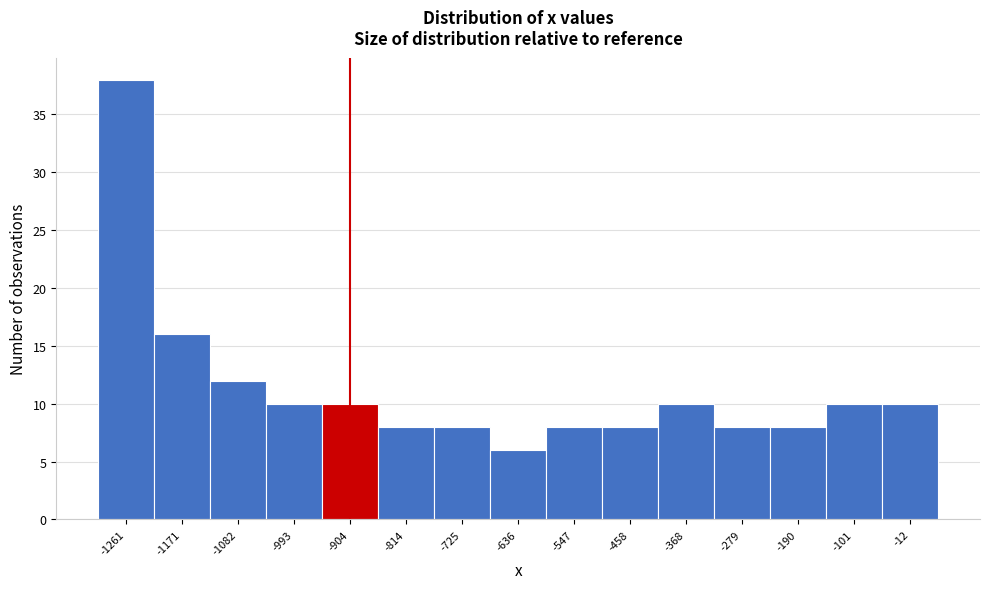

Reading left to right, list every bar in this chart as the range it spans on the x-axis followed by its height. Neither the bar edges nor the heights are printed on the chart, so give them approximately, as read against the axes.

-1310 to -1220: 38
-1220 to -1130: 16
-1130 to -1040: 12
-1040 to -950: 10
-950 to -860: 10
-860 to -770: 8
-770 to -680: 8
-680 to -590: 6
-590 to -500: 8
-500 to -410: 8
-410 to -320: 10
-320 to -240: 8
-240 to -150: 8
-150 to -60: 10
-60 to 30: 10